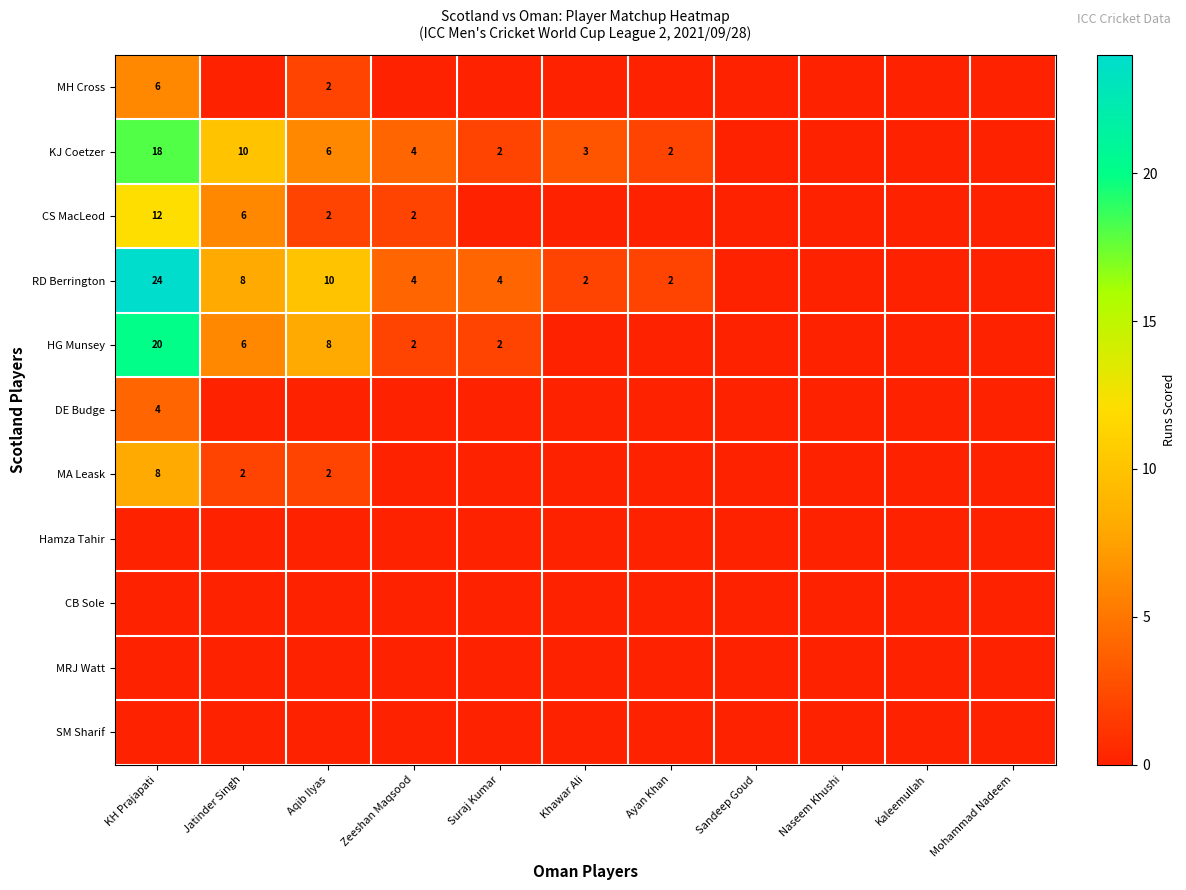

The value of MH Cross at Aqib Ilyas is 1. True or false?

False